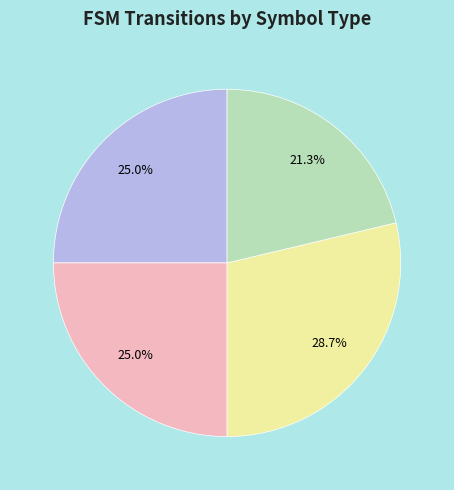

Is there any slice that represents more than half of the pie?

No